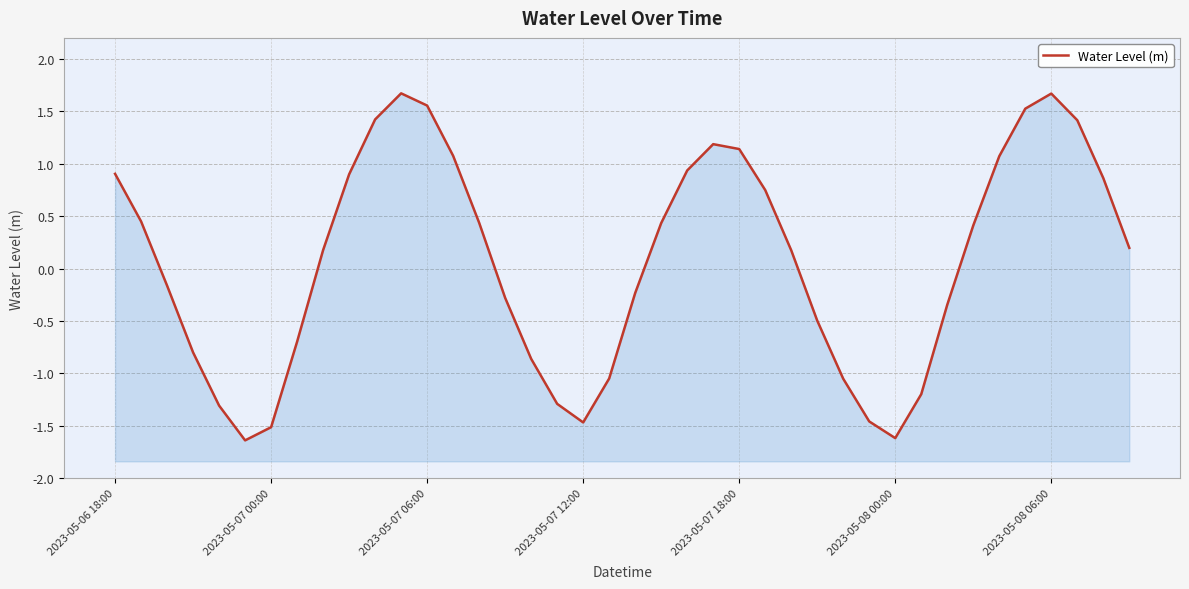

What is the average value?

0.1